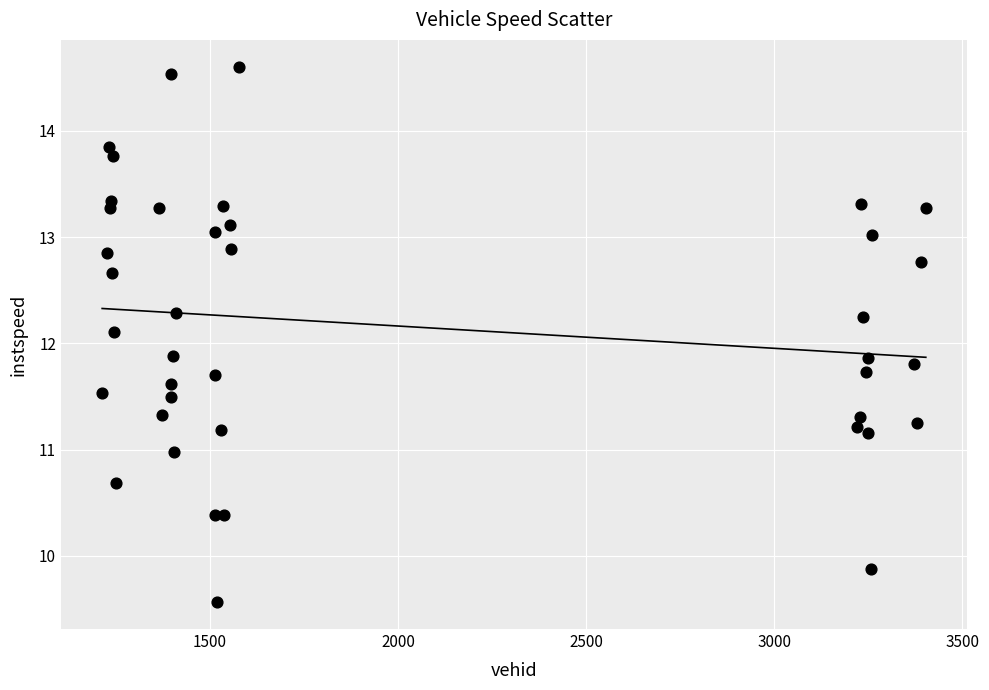

What is the range of X values (max minus min)?

2189.0